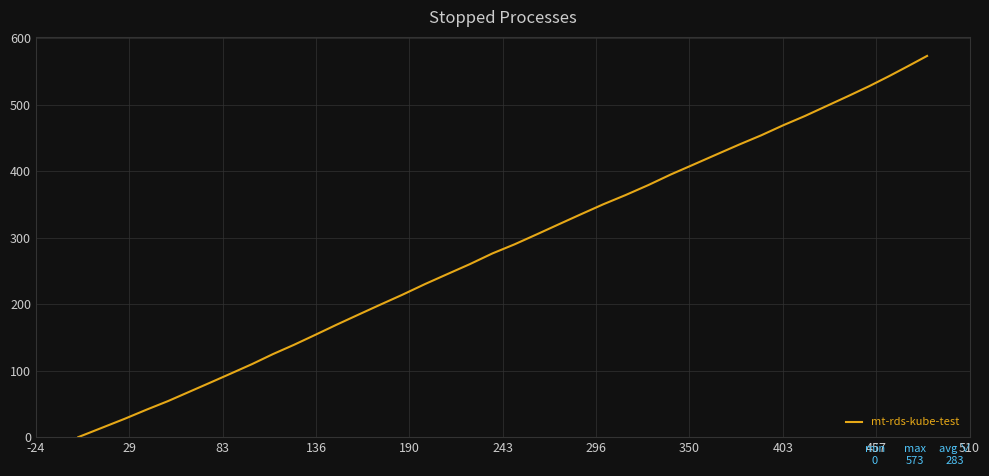

What is the maximum value shown in the chart?

573.1